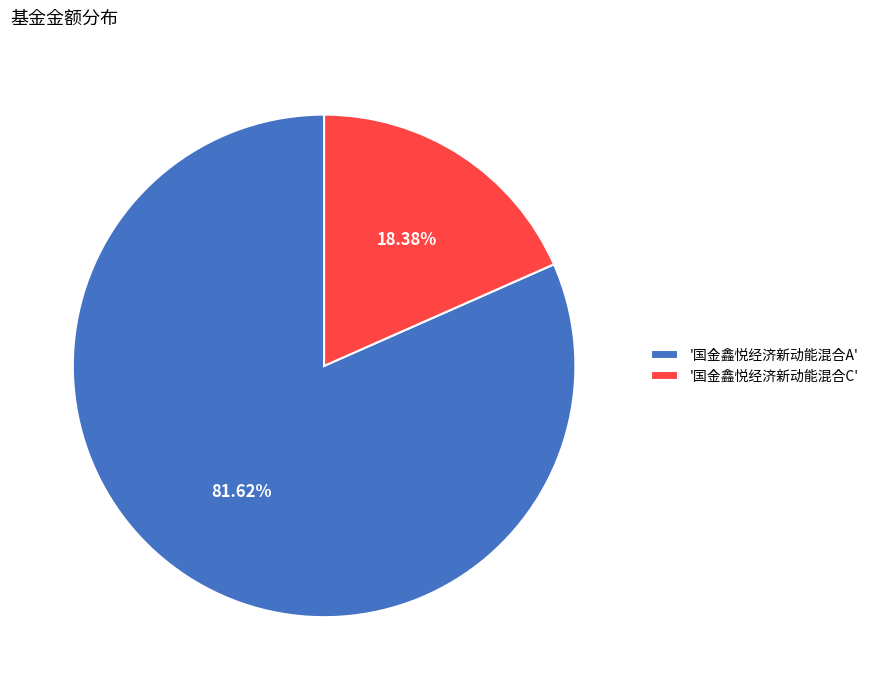

How many slices are in this pie chart?

2